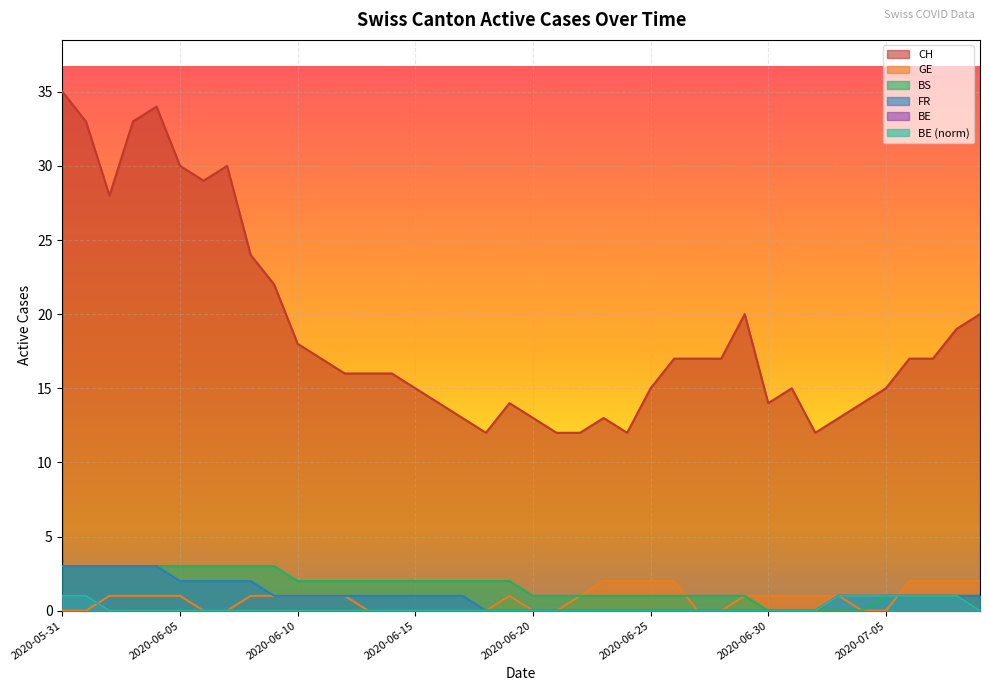

At which label does FR first exceed 1?

2020-05-31